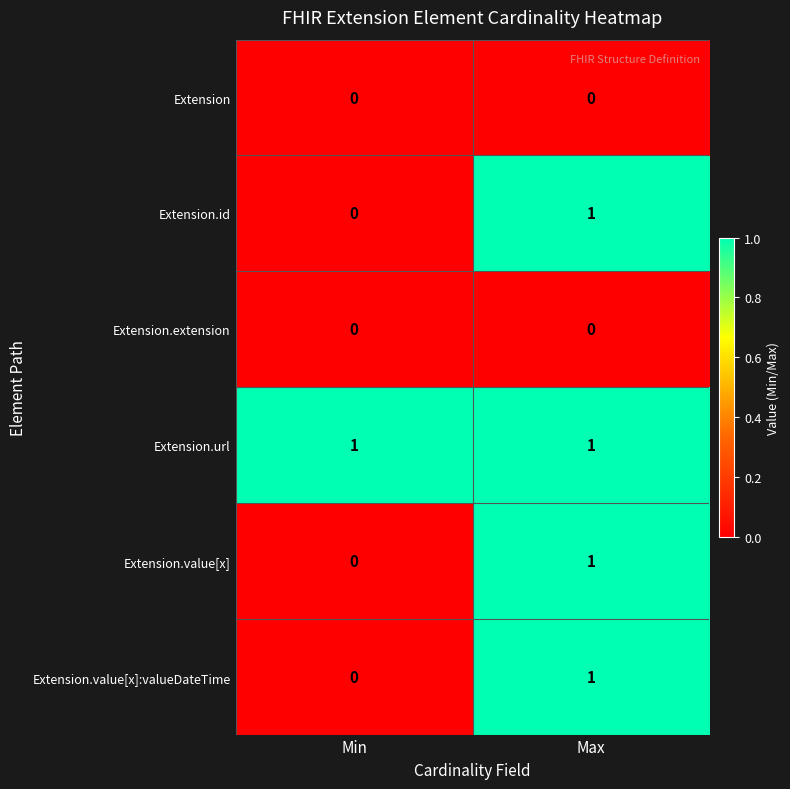

The Extension.url series shows 1 at Min. True or false?

True